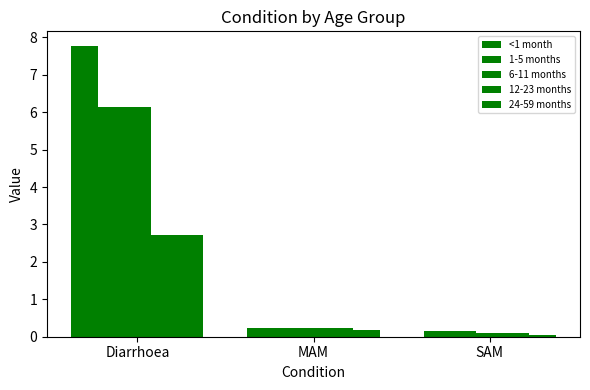

Where is <1 month nearest to the value 3?

MAM